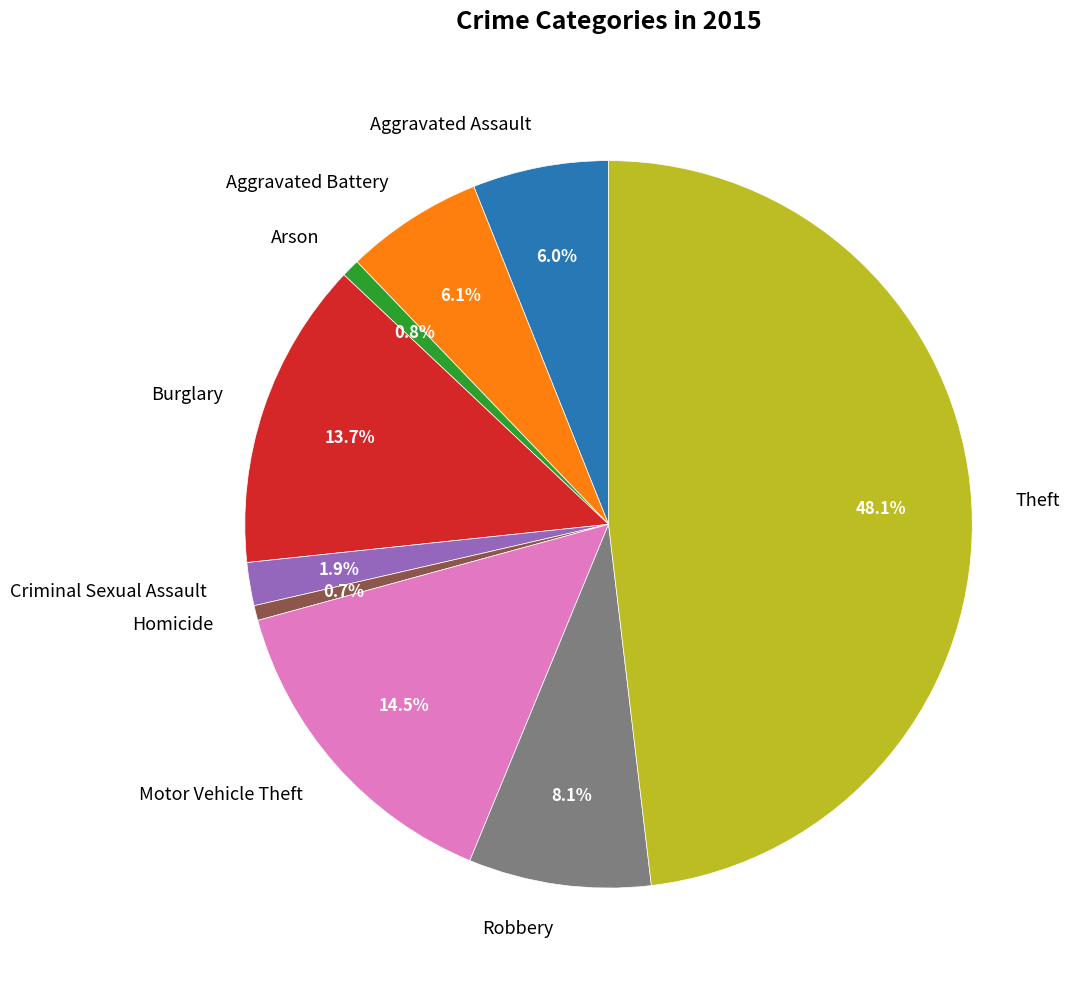

To the nearest percent, what percentage of the pie is Arson?

1%